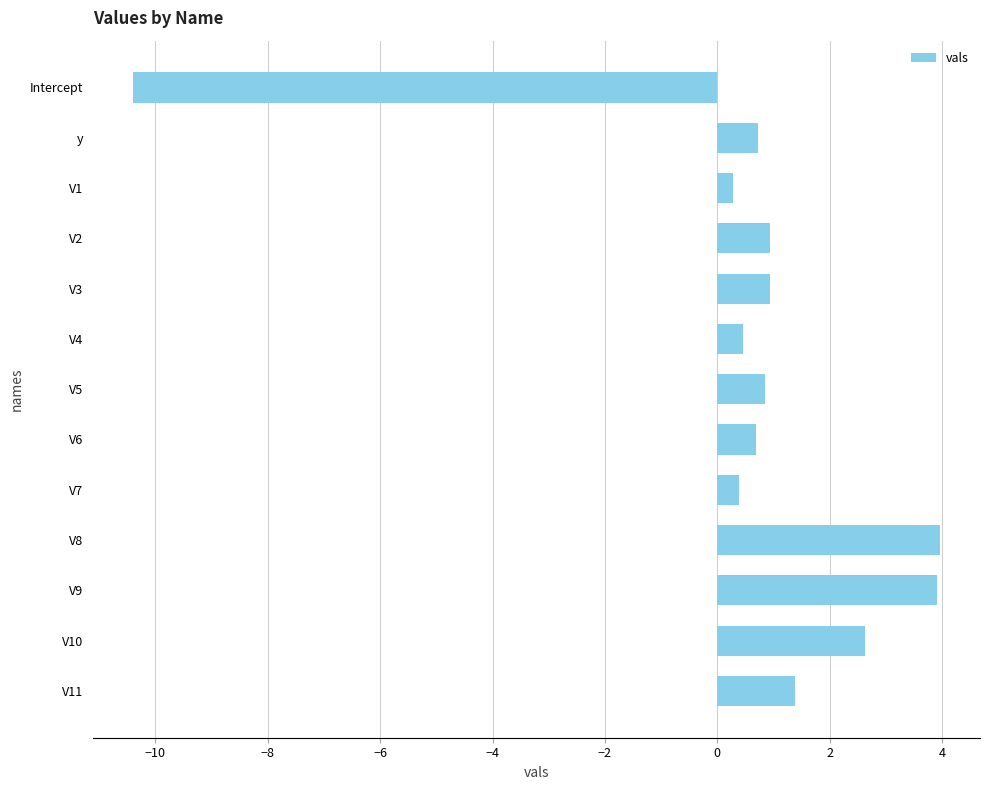

Count the number of data series in this chart.

1